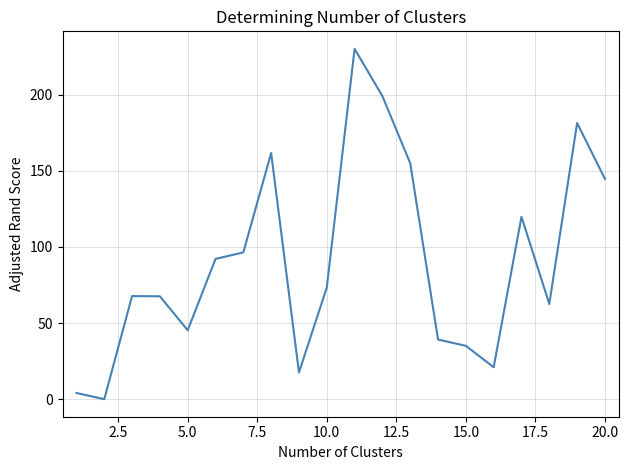

What is the greatest value displayed?

230.0